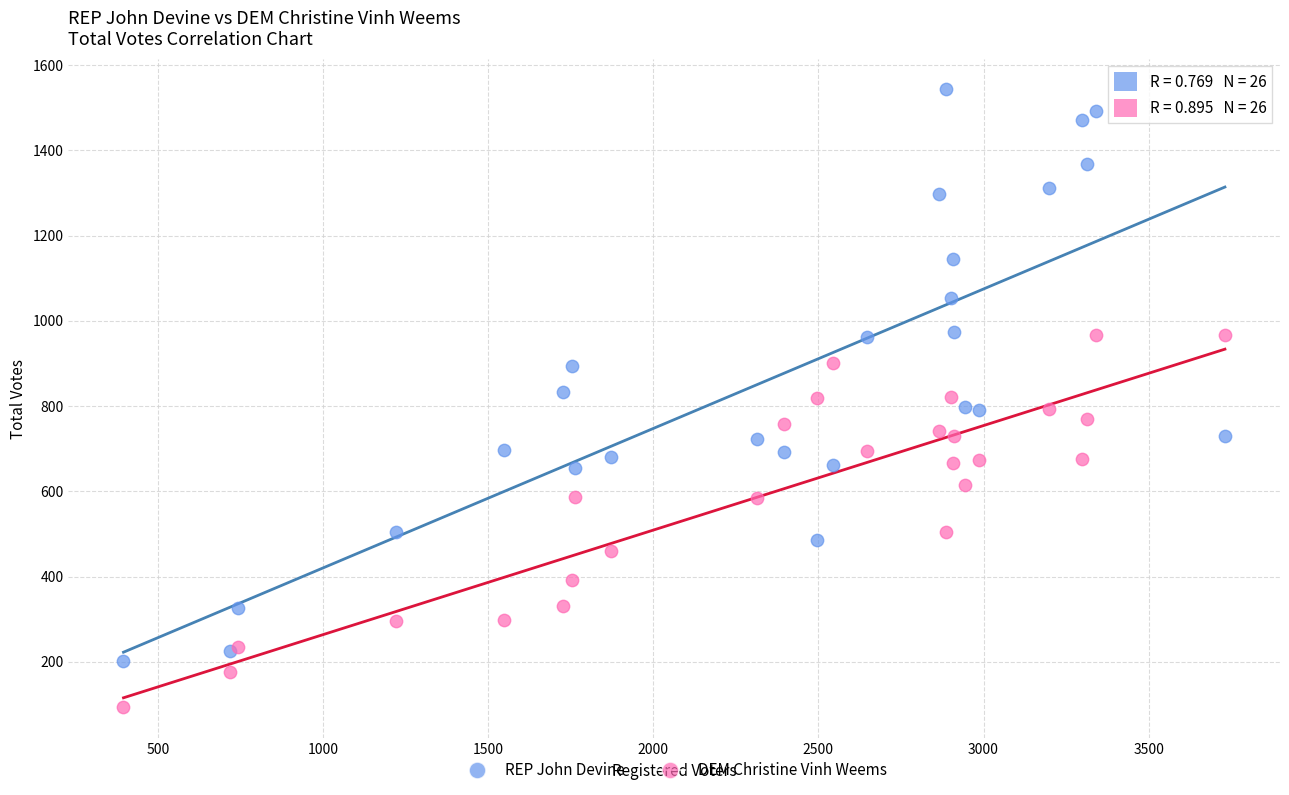

Which series contains the lowest Y value?

DEM Christine Vinh Weems